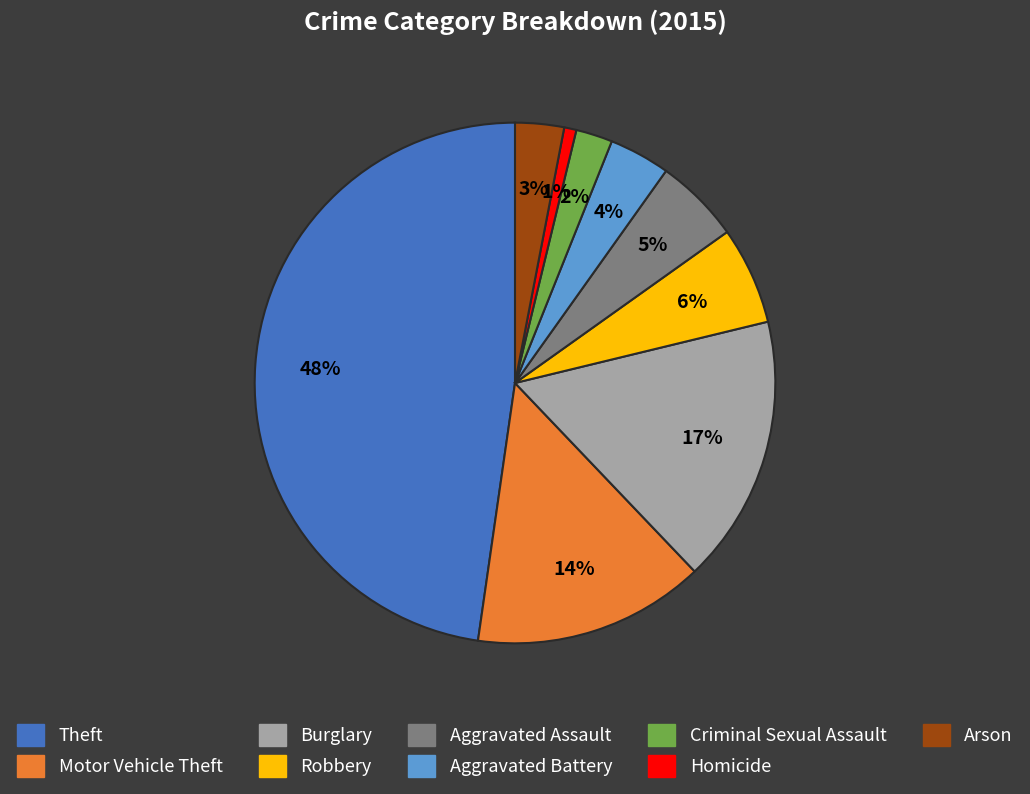

Is there a majority slice in this chart?

No